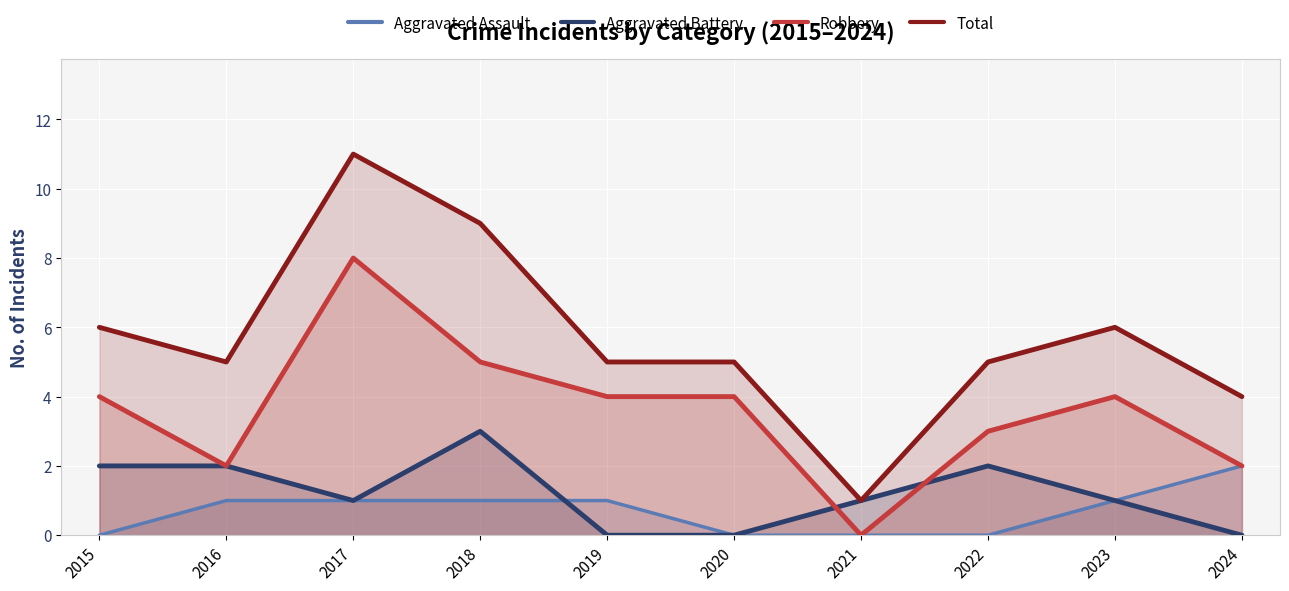

How many lines are shown in the chart?

4